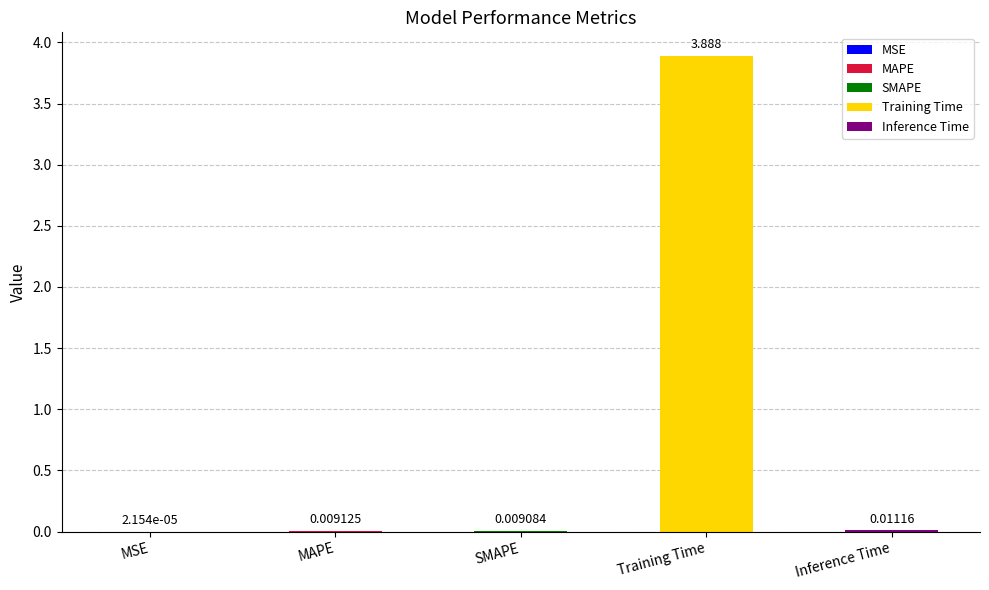

What position from the right is MSE?

5